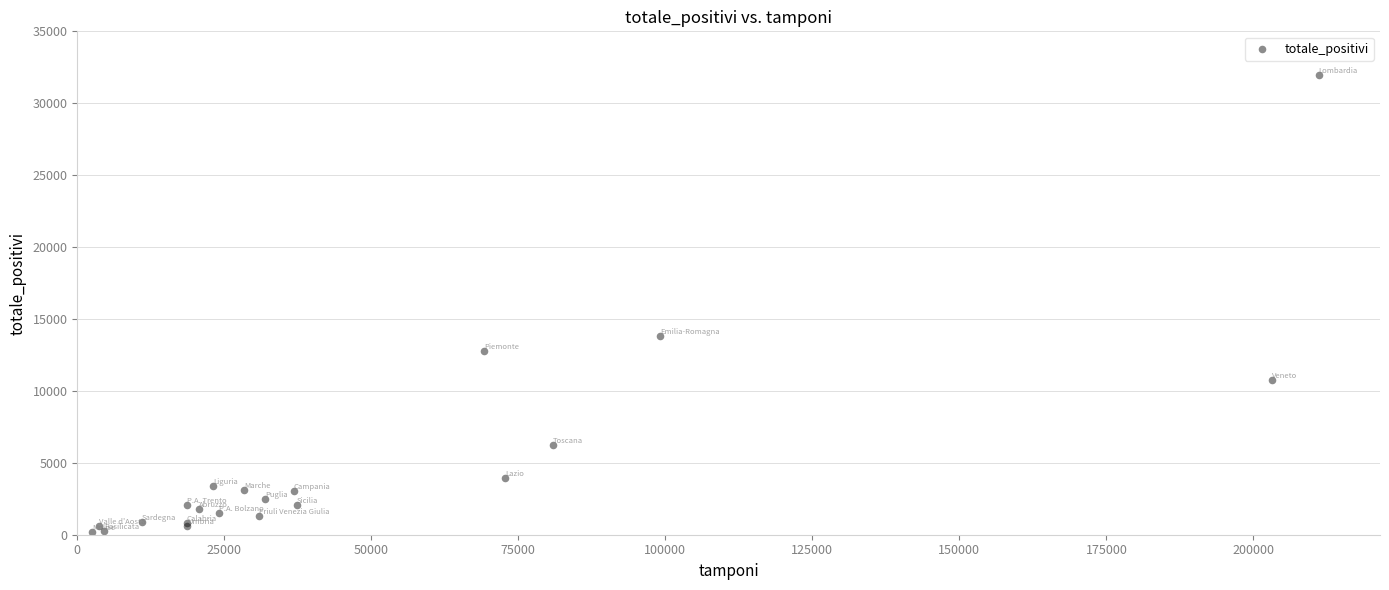

What Y value in the scatter plot is closest to 16068?

13818